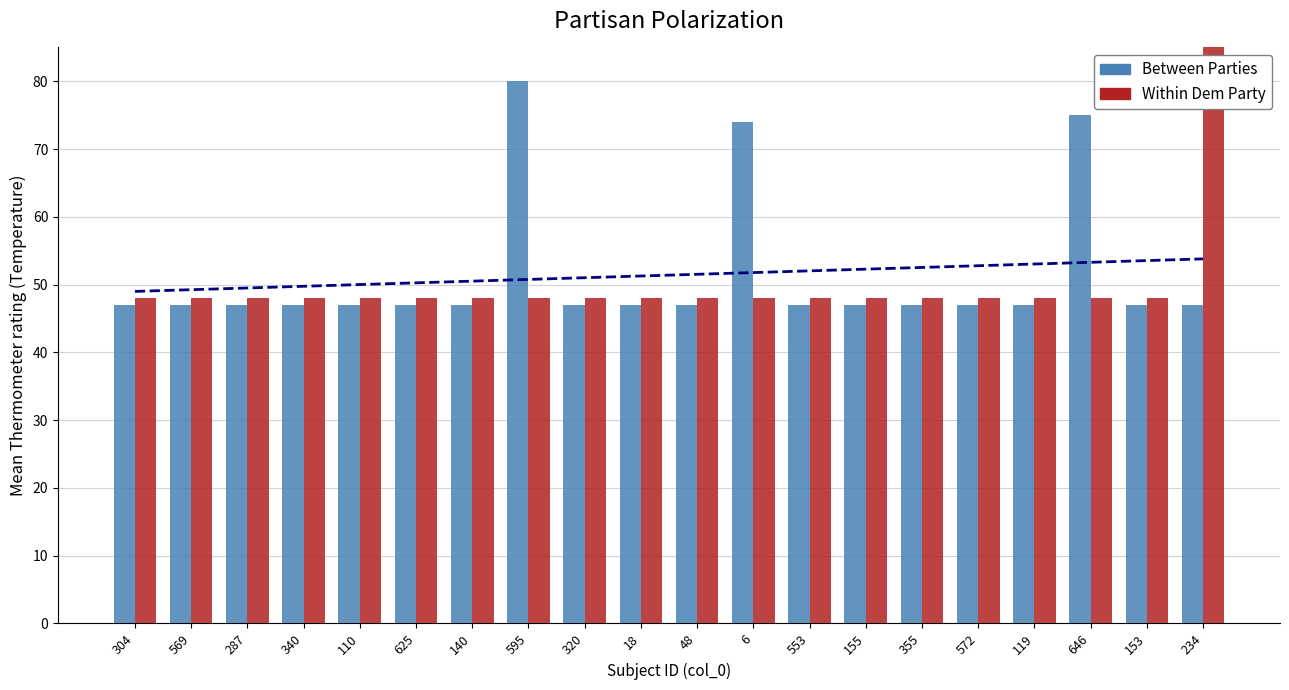

Which series has the widest spread of values?

Within Dem Party